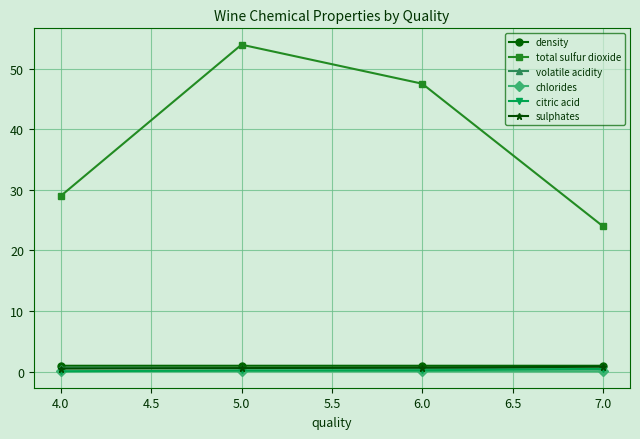

True or false: density and chlorides intersect in this chart.

False